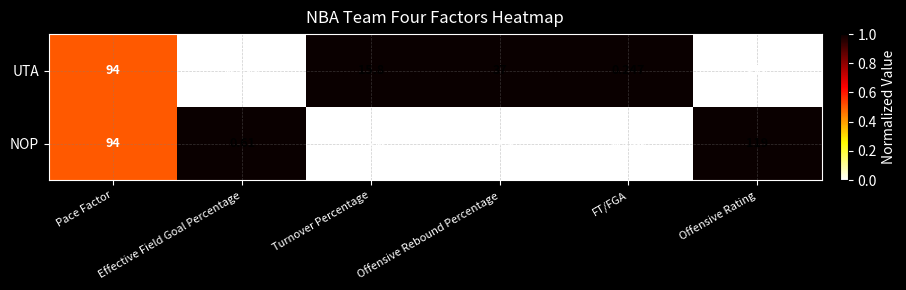

Rank the series by their maximum value, from highest to lowest.

NOP, UTA